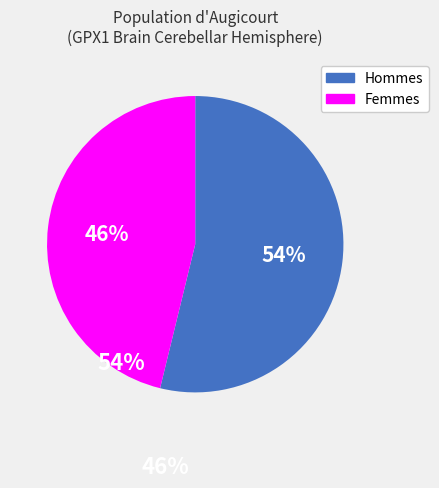

What percentage is the Hommes slice, to the nearest percent?

54%